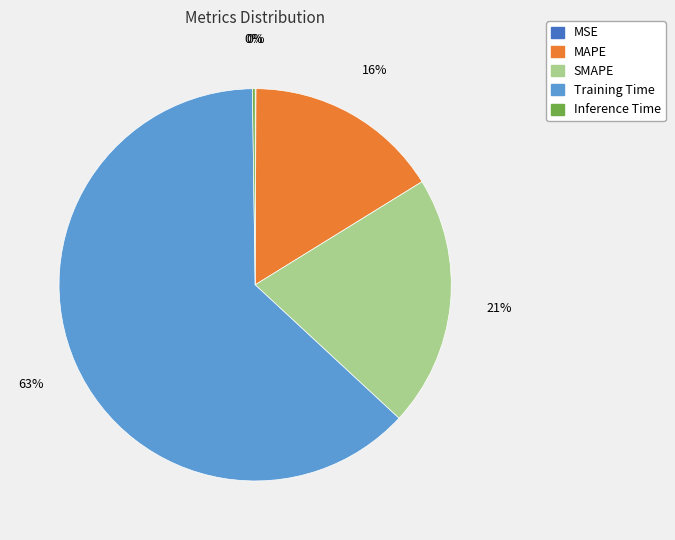

Is there any slice that represents more than half of the pie?

Yes